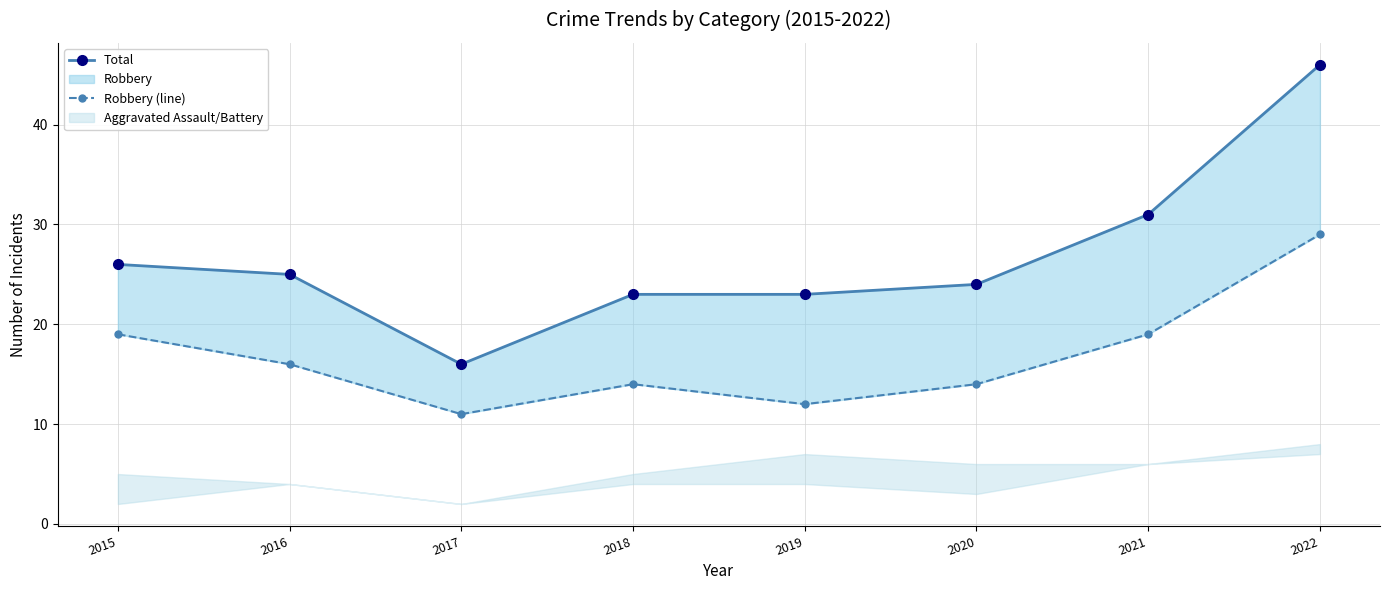

True or false: Robbery (line) has more than 2 interior local peaks.

False